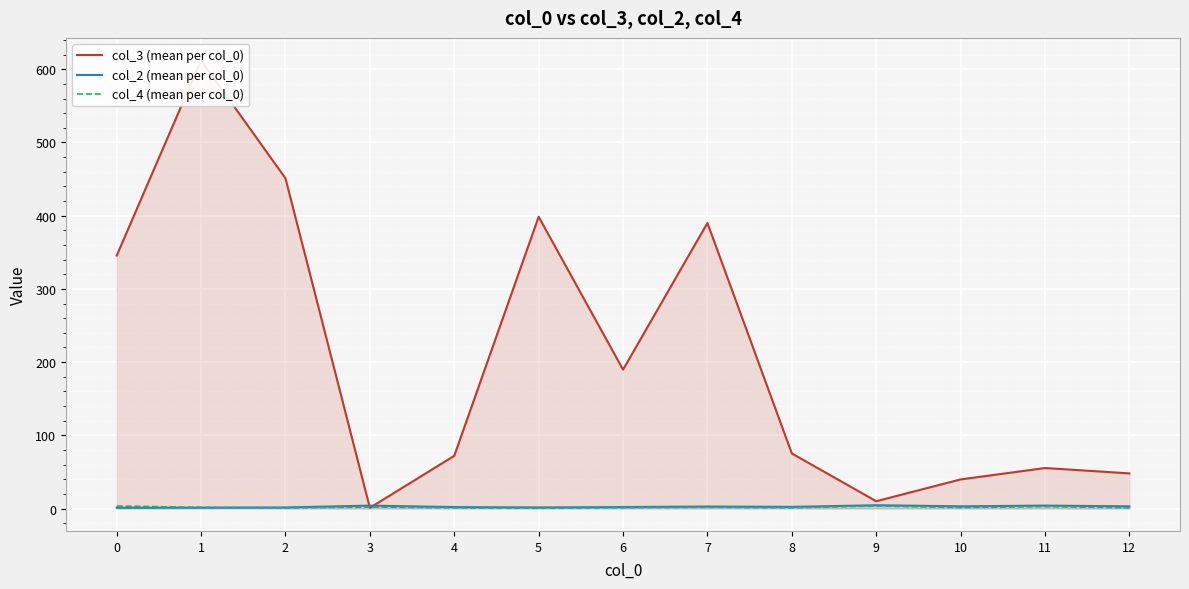

Which category has the highest value in the col_2 (mean per col_0) series?

9